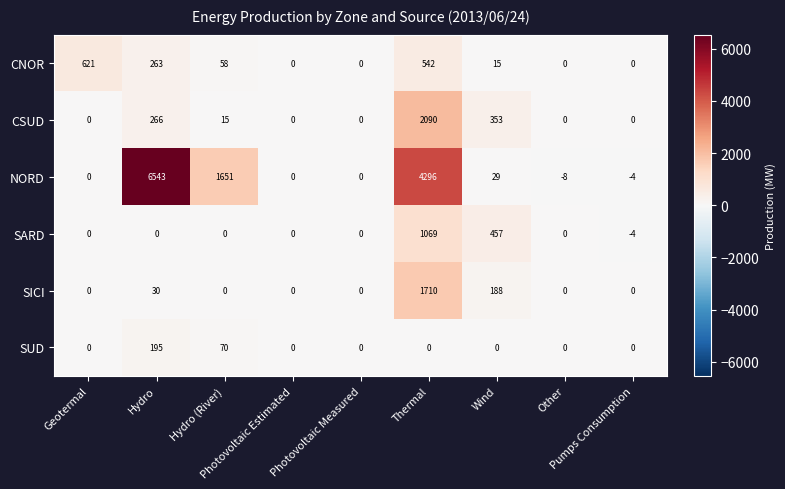

Which series has the largest range (max minus min)?

NORD